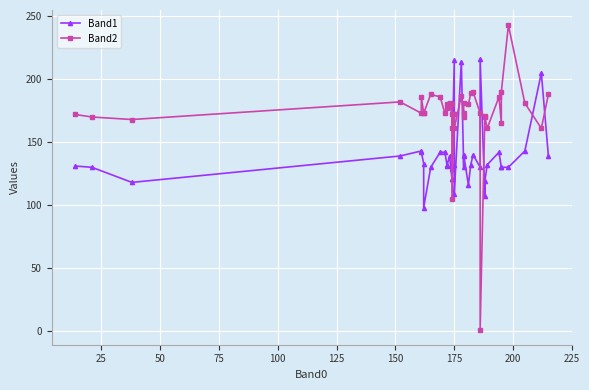

What is the difference between the highest and lowest values at 25?

40